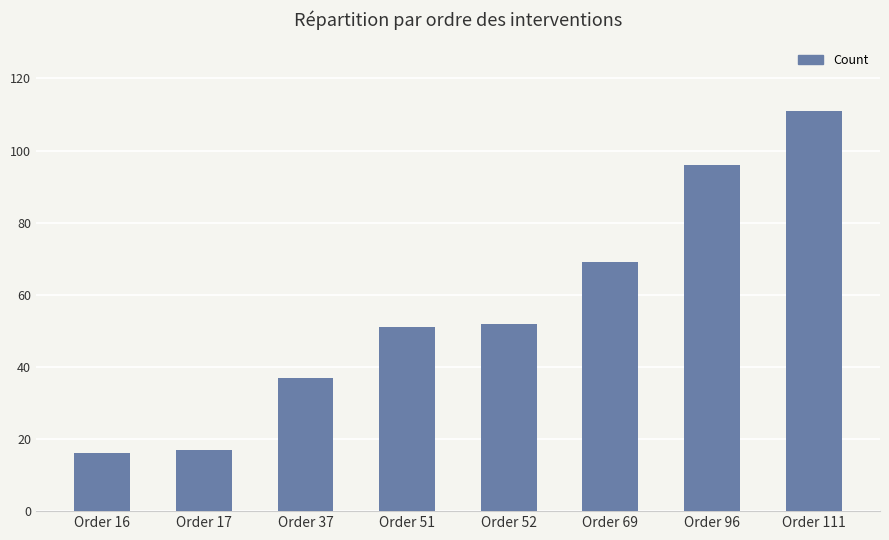

What is the minimum value shown in the chart?

16